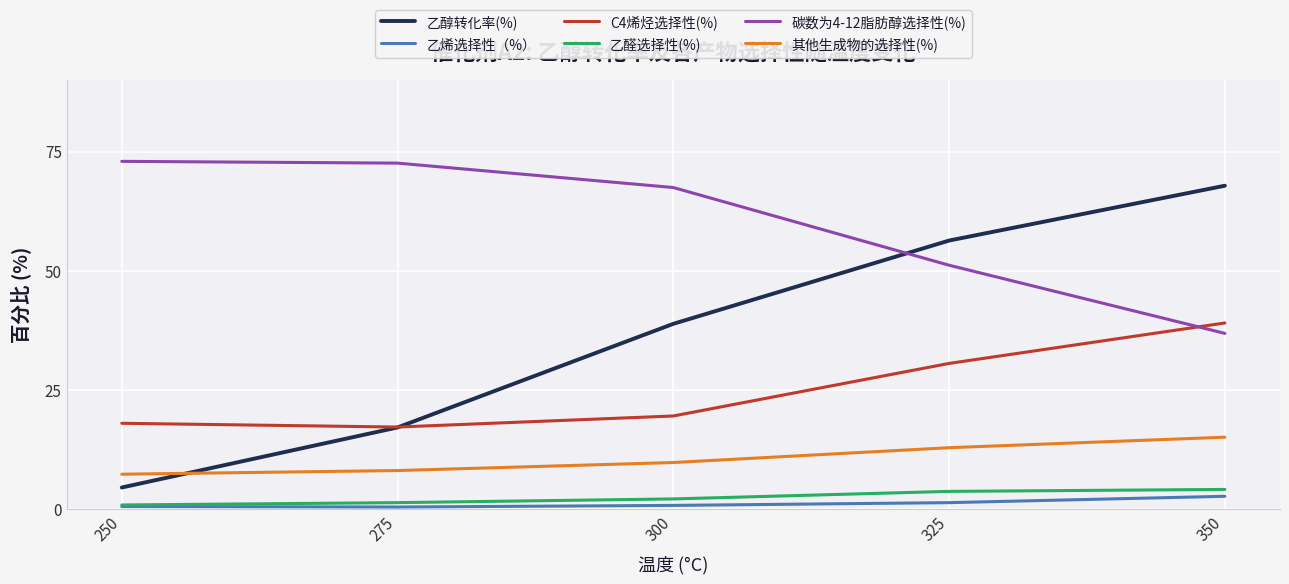

What are all the series names shown in the legend?

乙醇转化率(%), 乙烯选择性（%）, C4烯烃选择性(%), 乙醛选择性(%), 碳数为4-12脂肪醇选择性(%), 其他生成物的选择性(%)